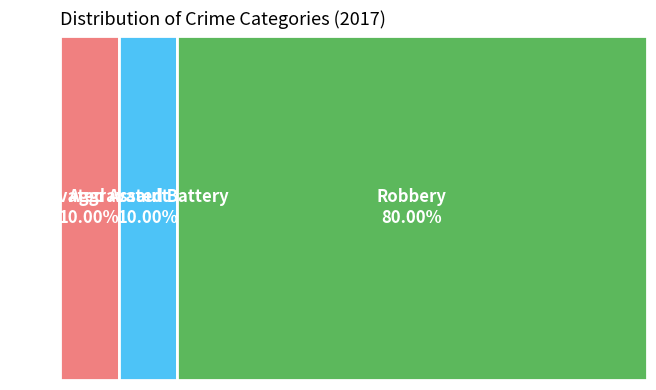

What is the majority slice?

Robbery